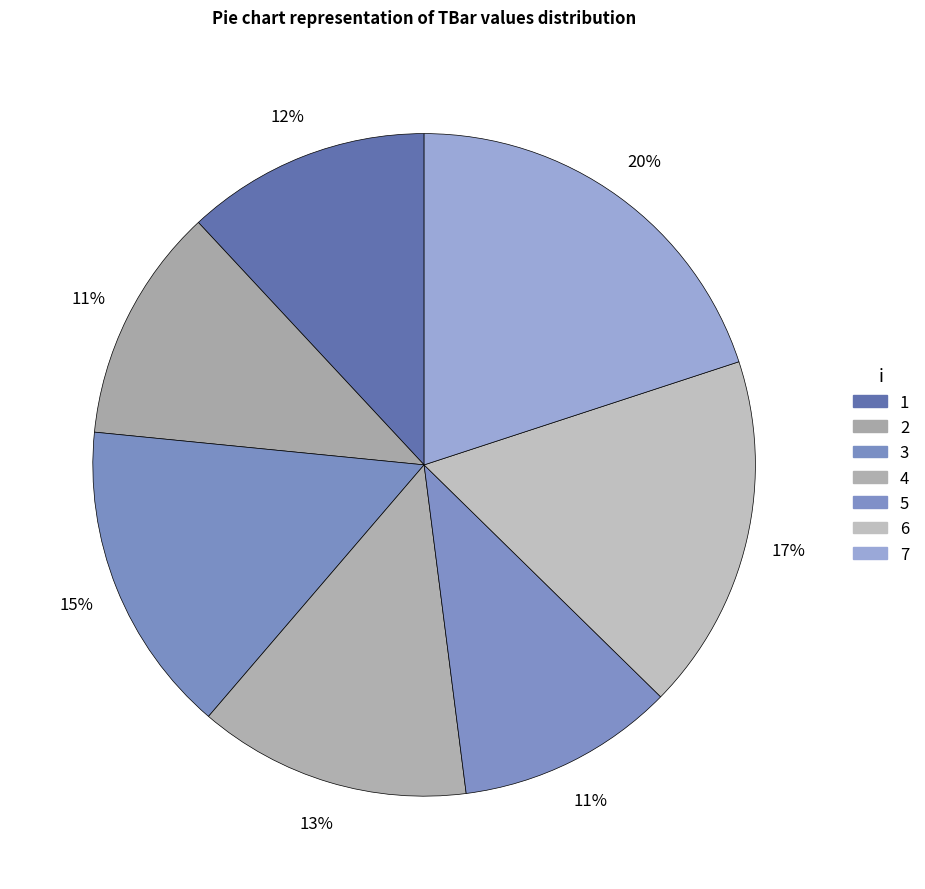

How many segments does this pie chart have?

7